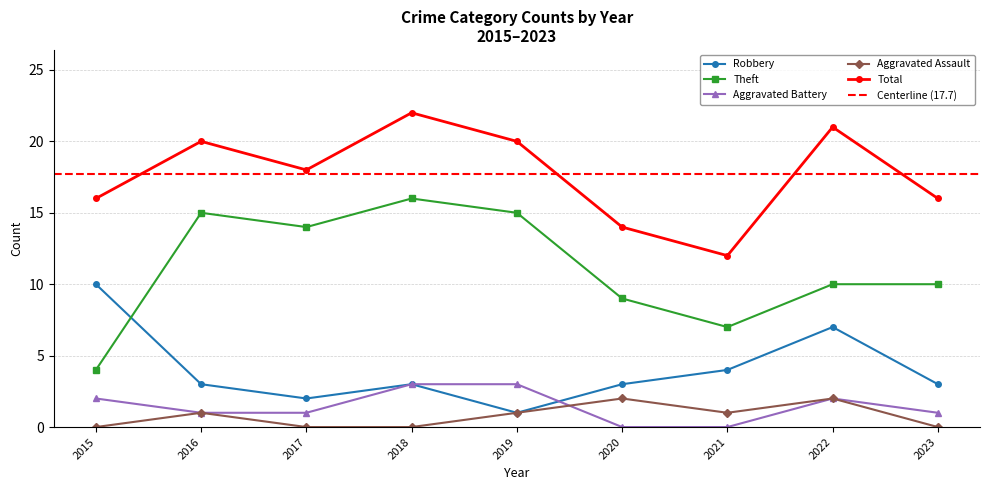

Which series has the largest total across all categories?

Total